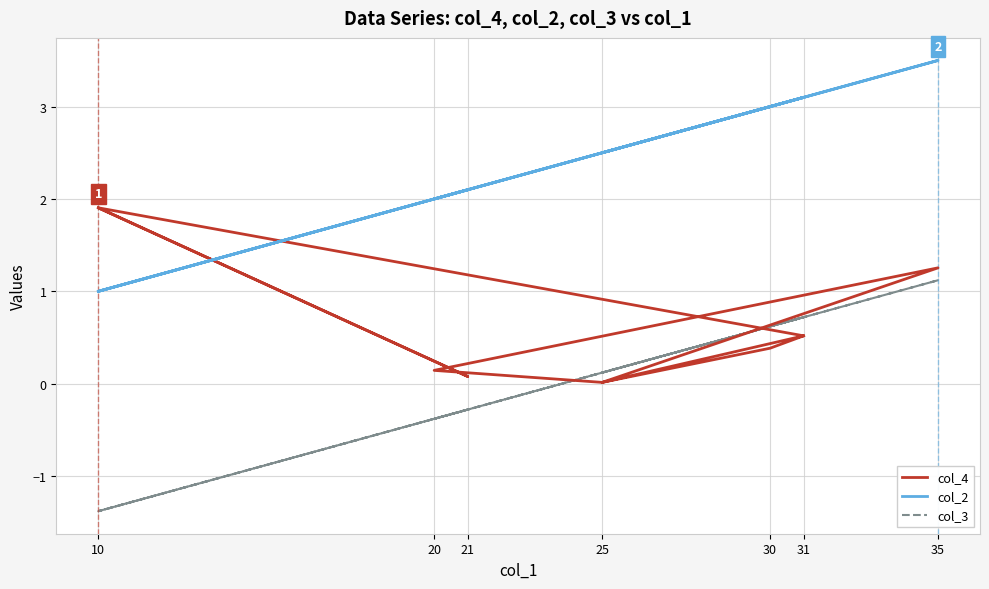

At which category is the sum across all series the highest?

35